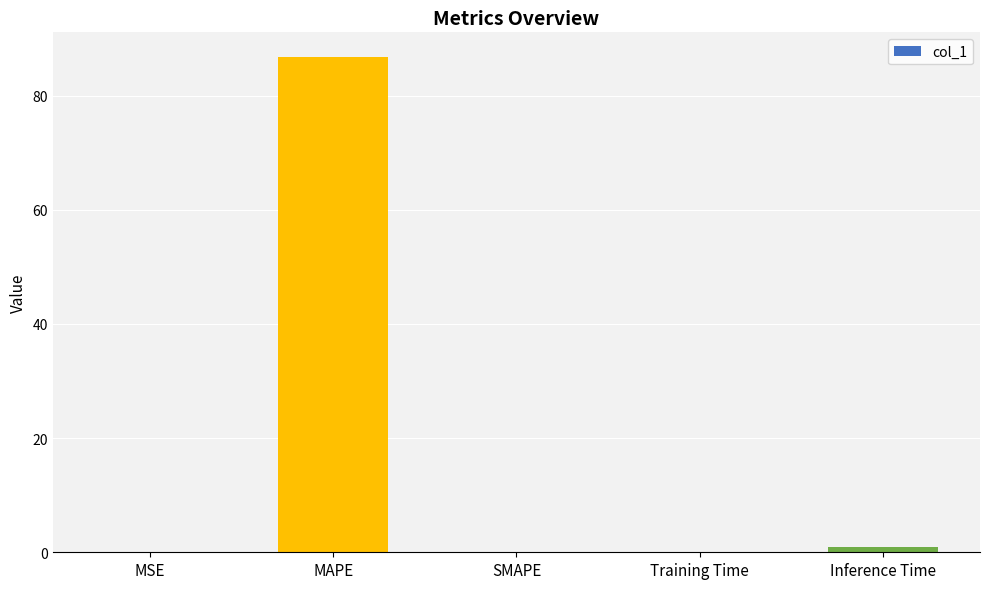

What is the sum of the values at MAPE and SMAPE?

86.8